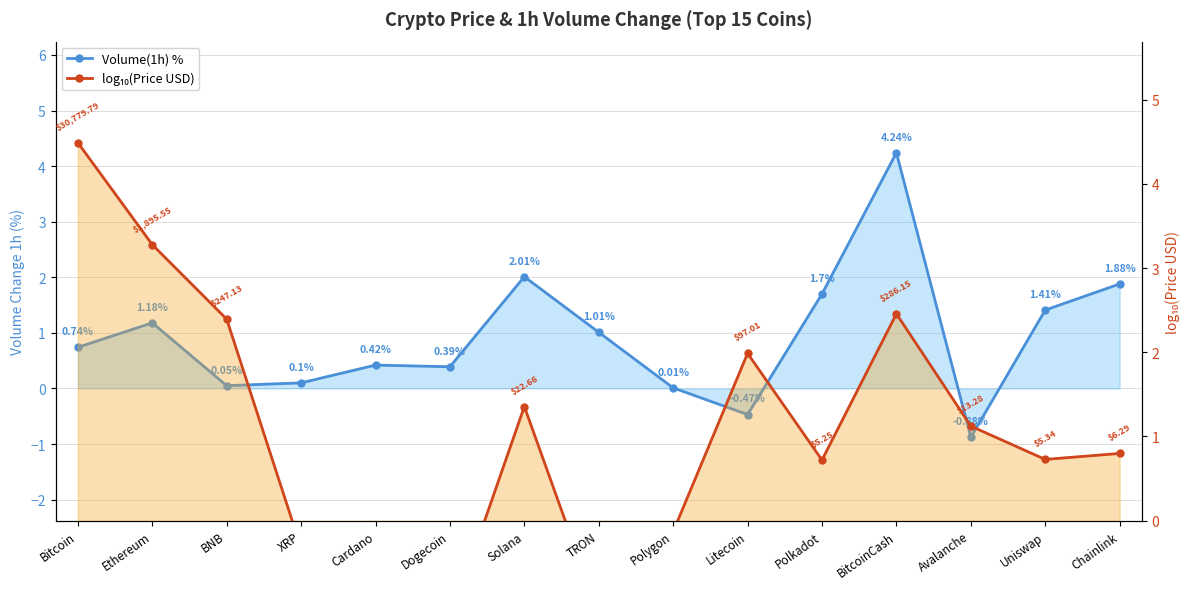

The value of Volume(1h) % at Chainlink is 1.9. True or false?

True